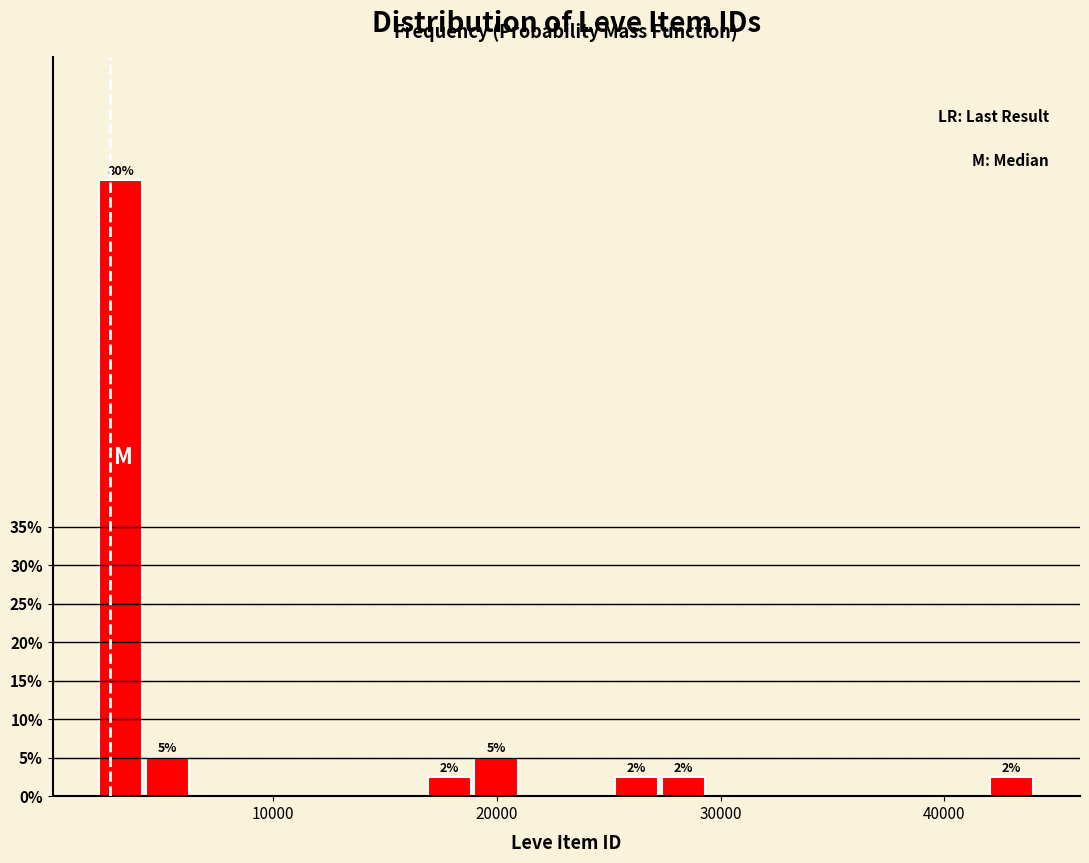

Around what value on the x-axis is the tallest bar? Give the approximate position of its centre, as read against the axis.

3000